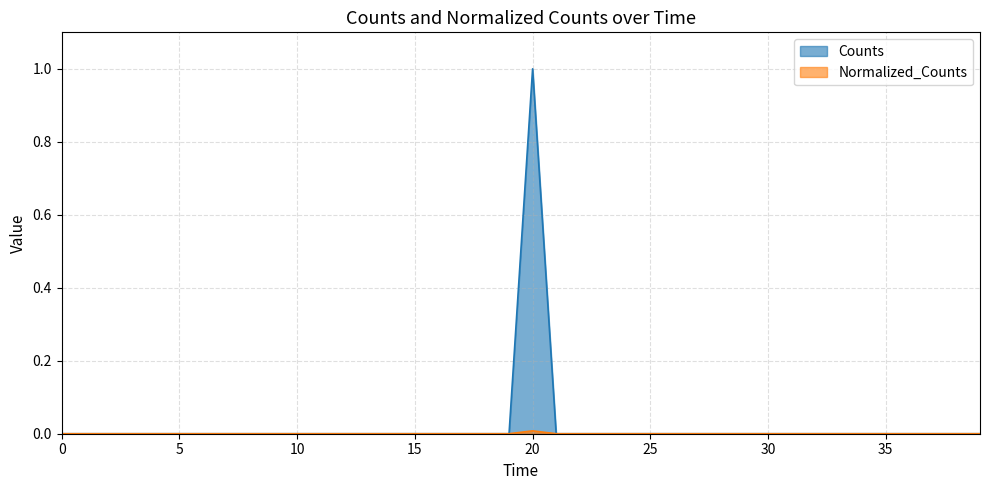

Which has a higher value, 19 or 13?

19